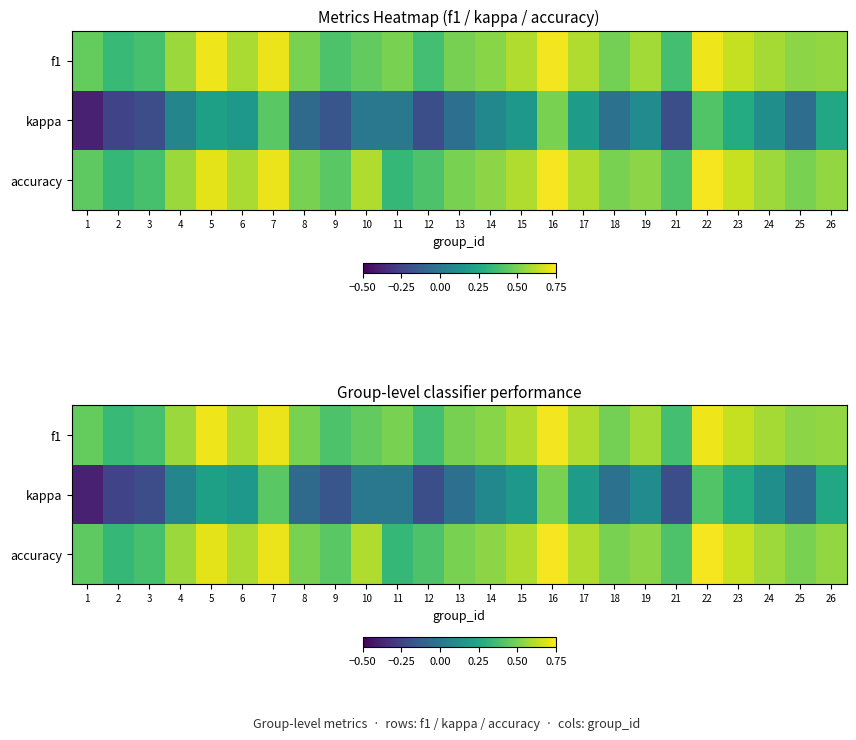

Which series has the largest range (max minus min)?

kappa